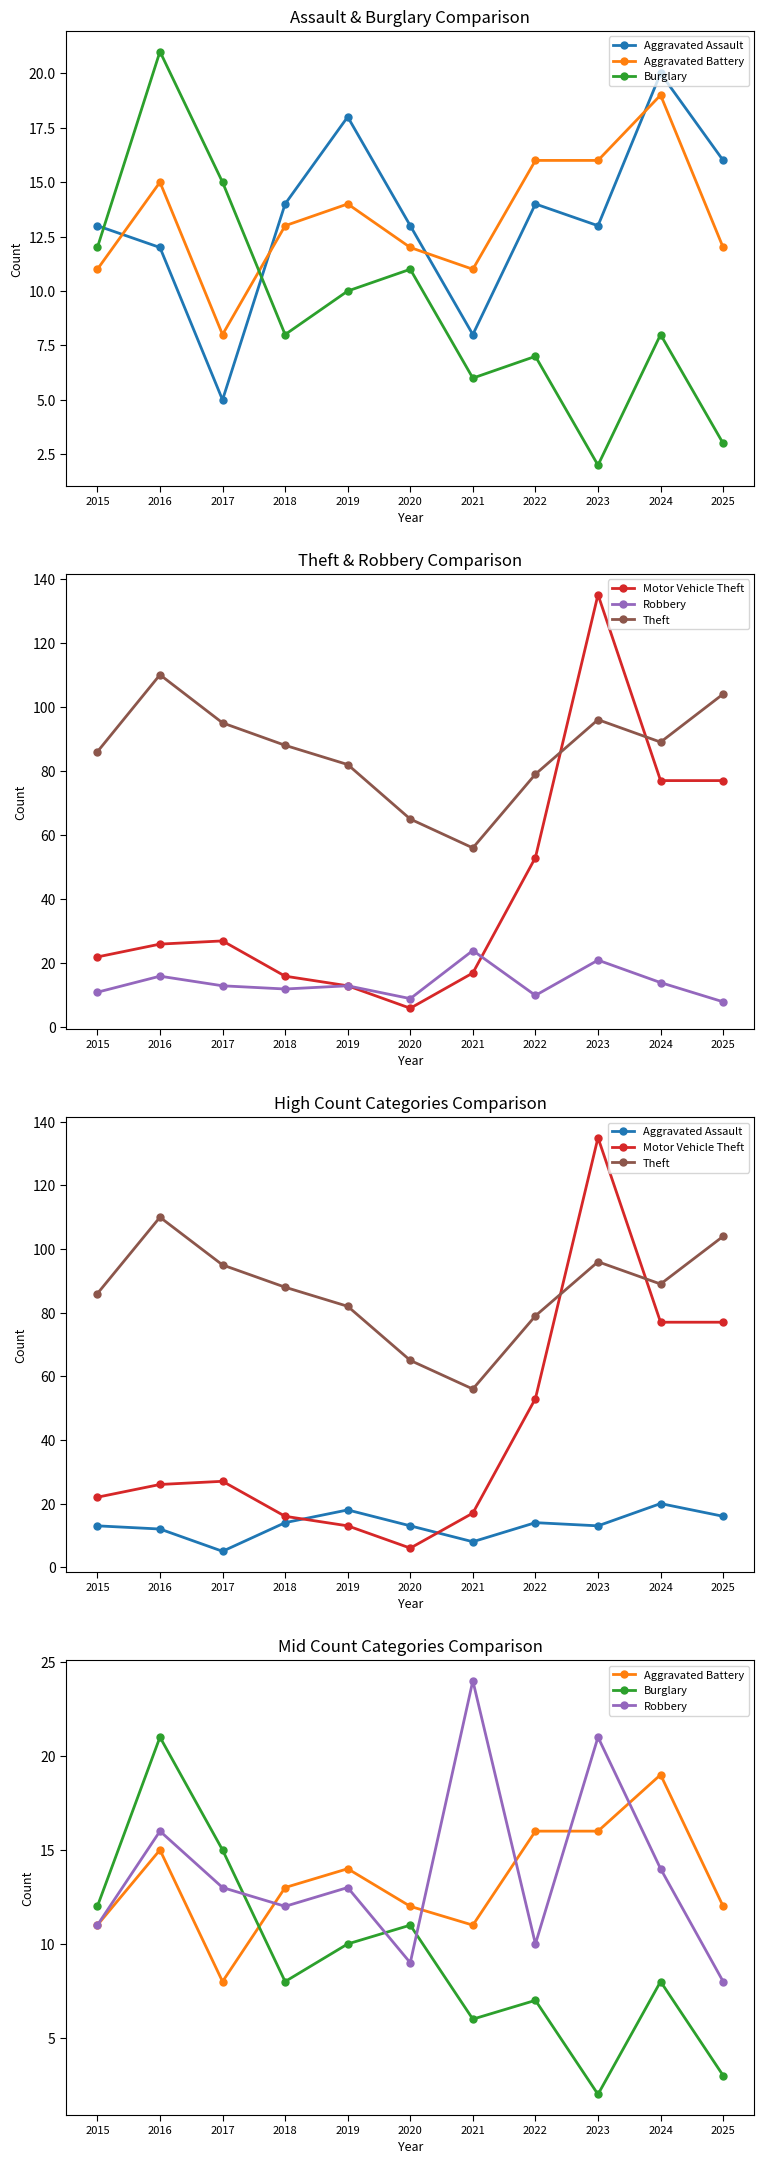

True or false: Aggravated Assault has more than 2 points higher than both neighbors.

True